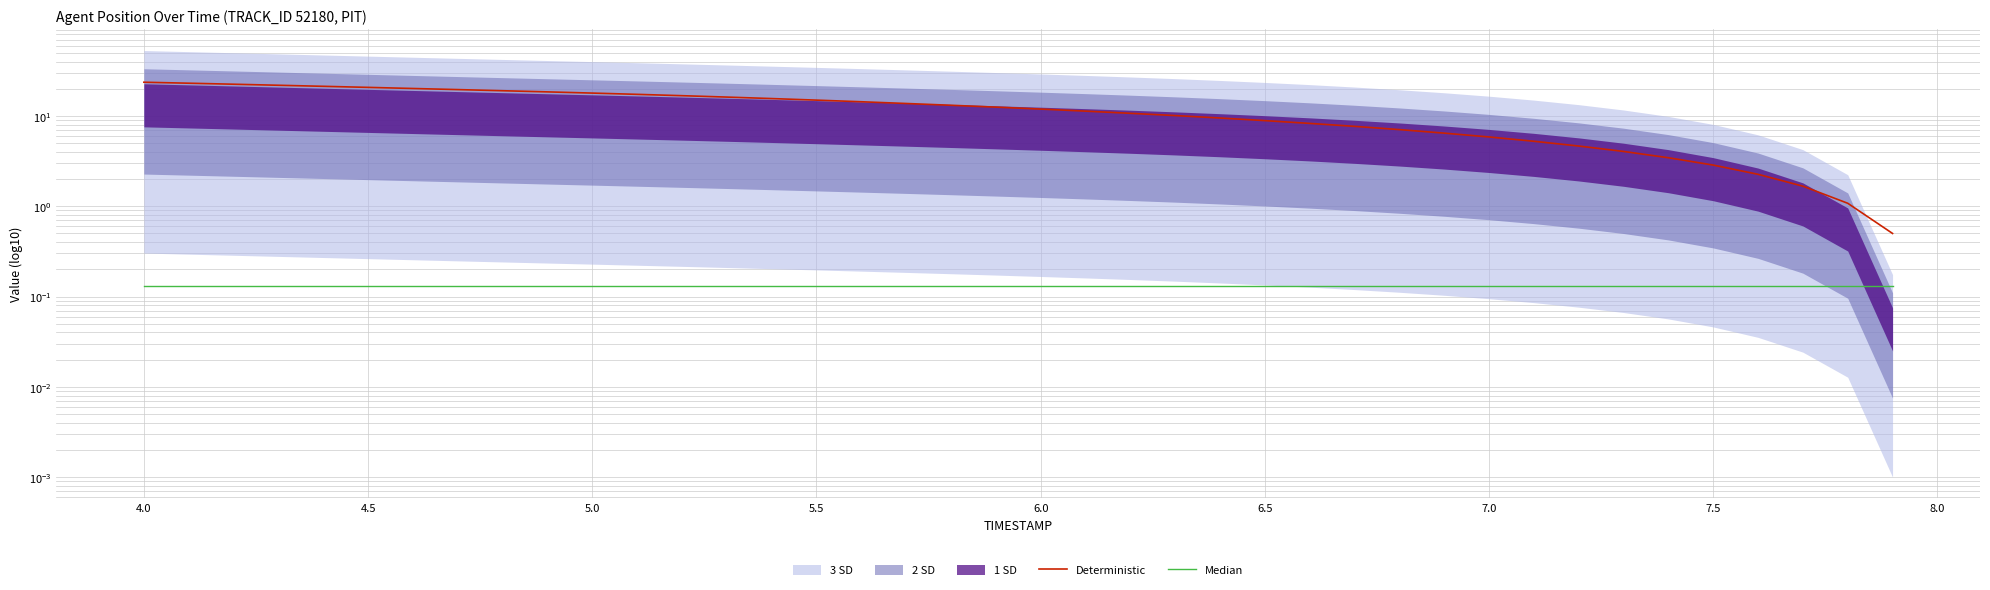

What is the difference between the maximum and second lowest values in the Deterministic series?

22.6